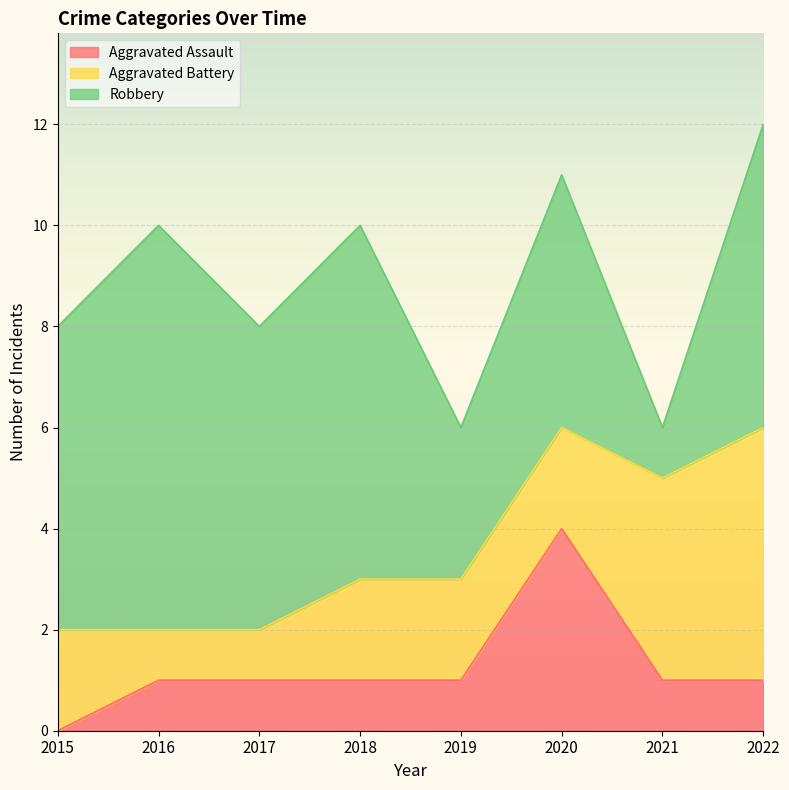

The Robbery series shows 2 at 2022. True or false?

False